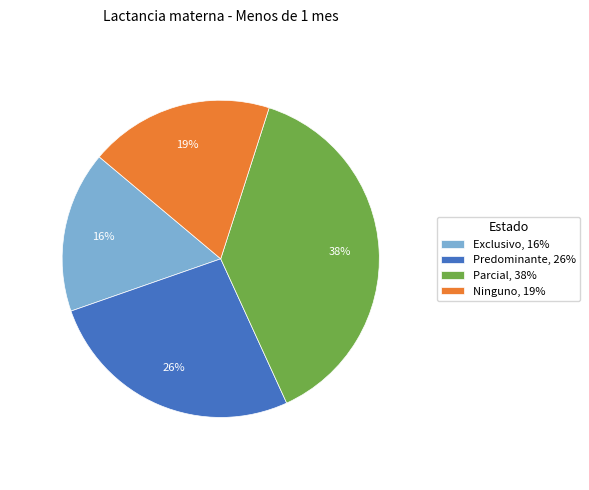

How many segments does this pie chart have?

4